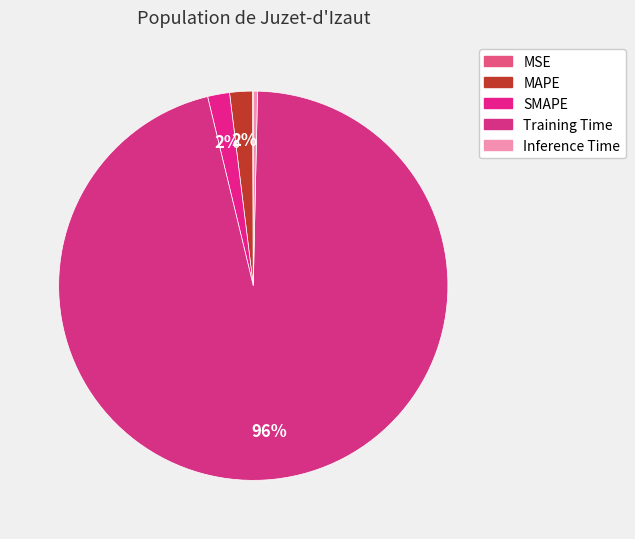

To the nearest percent, what portion does SMAPE represent?

2%